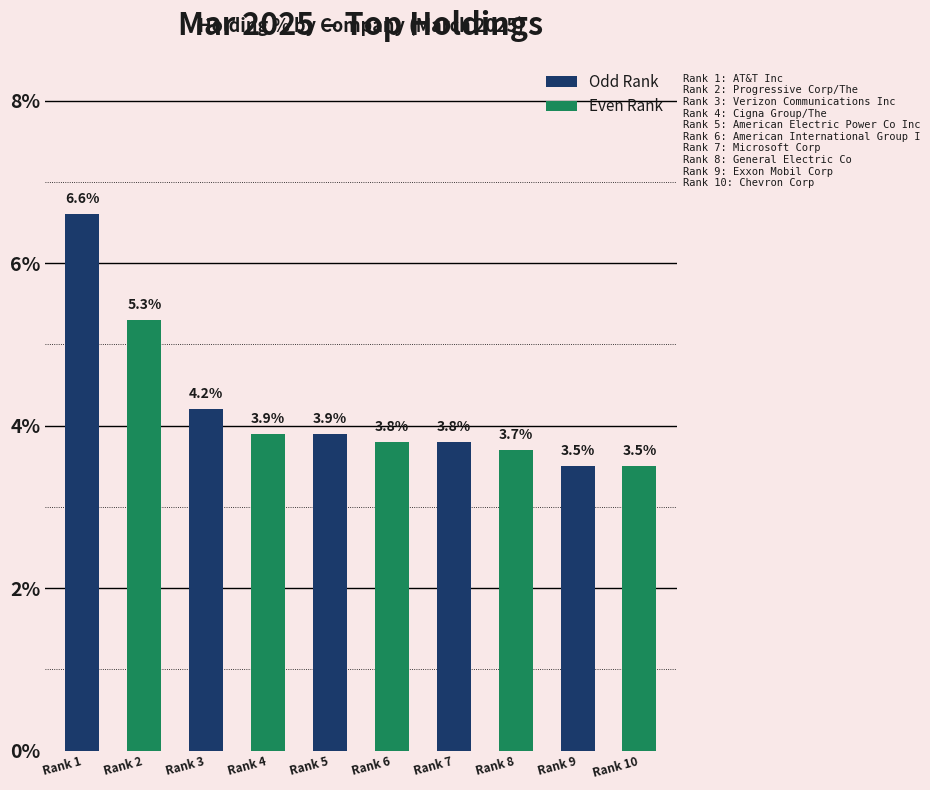

Does the chart contain stacked bars?

No